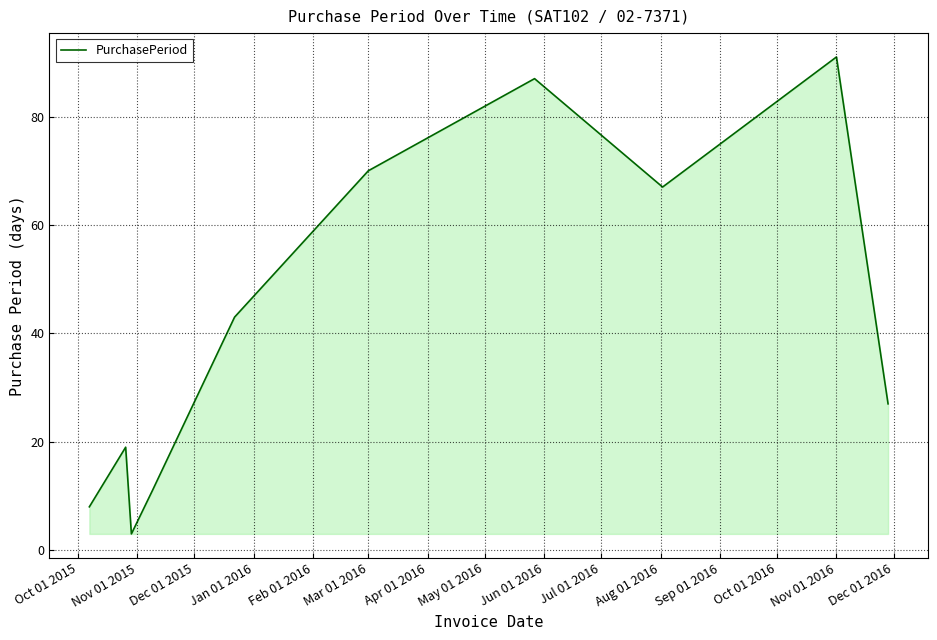

What is the difference between the maximum and minimum values?

88